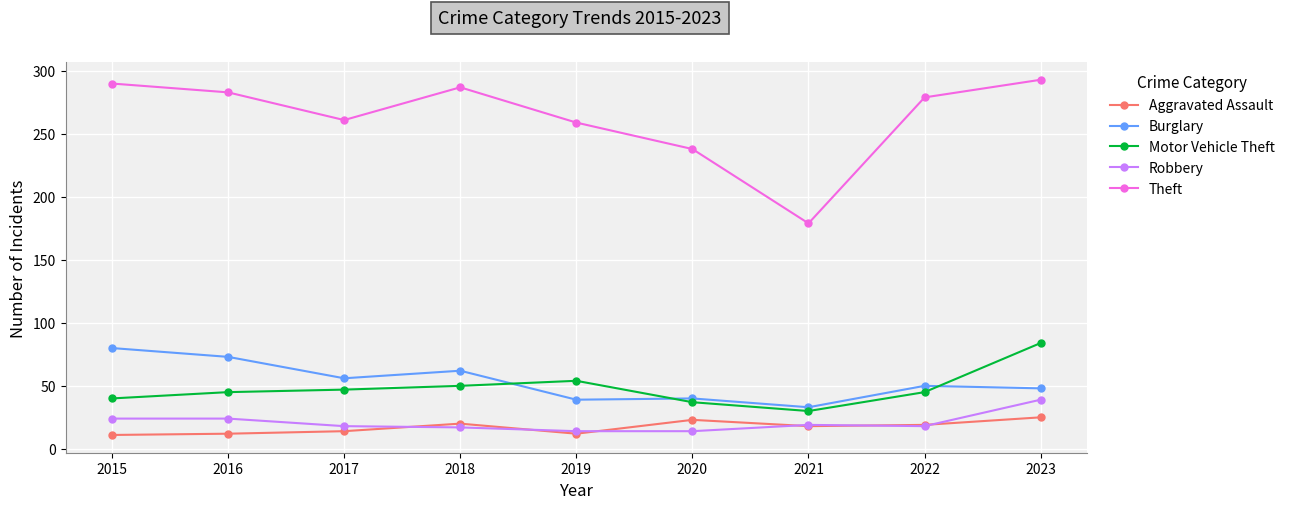

How many values in the Theft series are below 279?

4